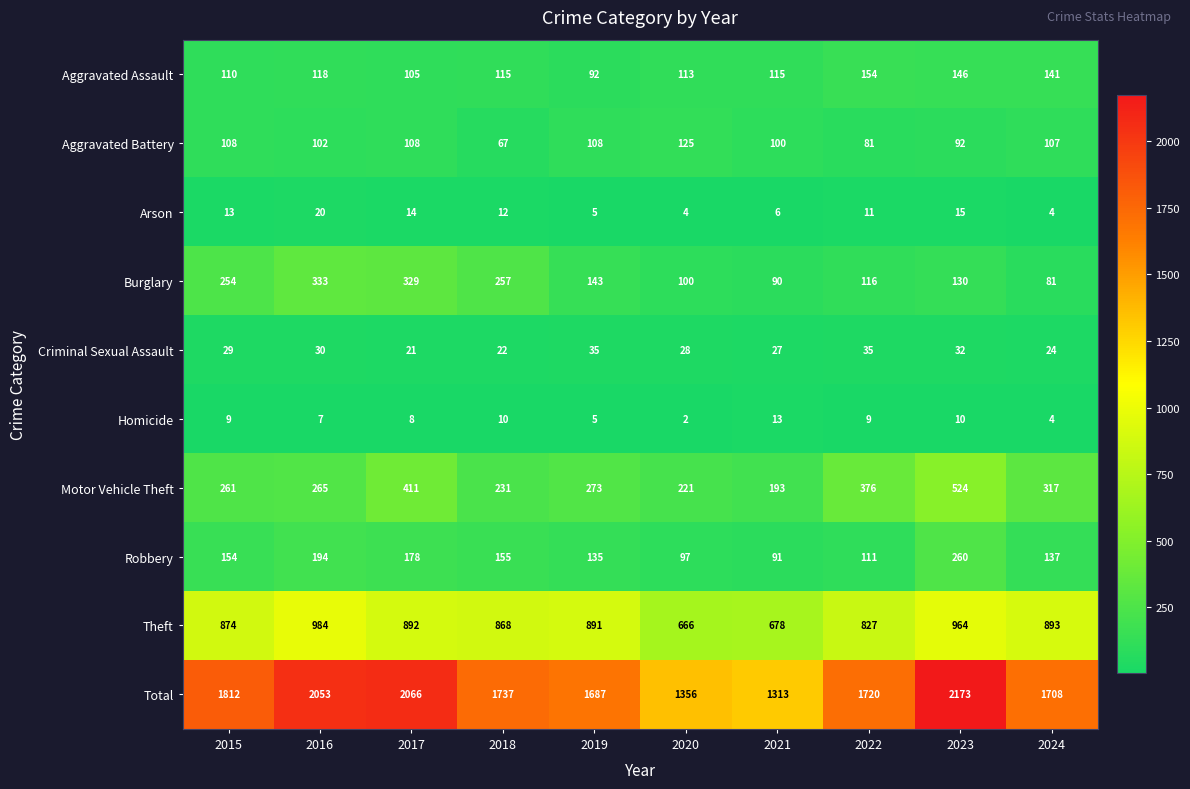

Rank the series at 2021 from highest to lowest value.

Total, Theft, Motor Vehicle Theft, Aggravated Assault, Aggravated Battery, Robbery, Burglary, Criminal Sexual Assault, Homicide, Arson